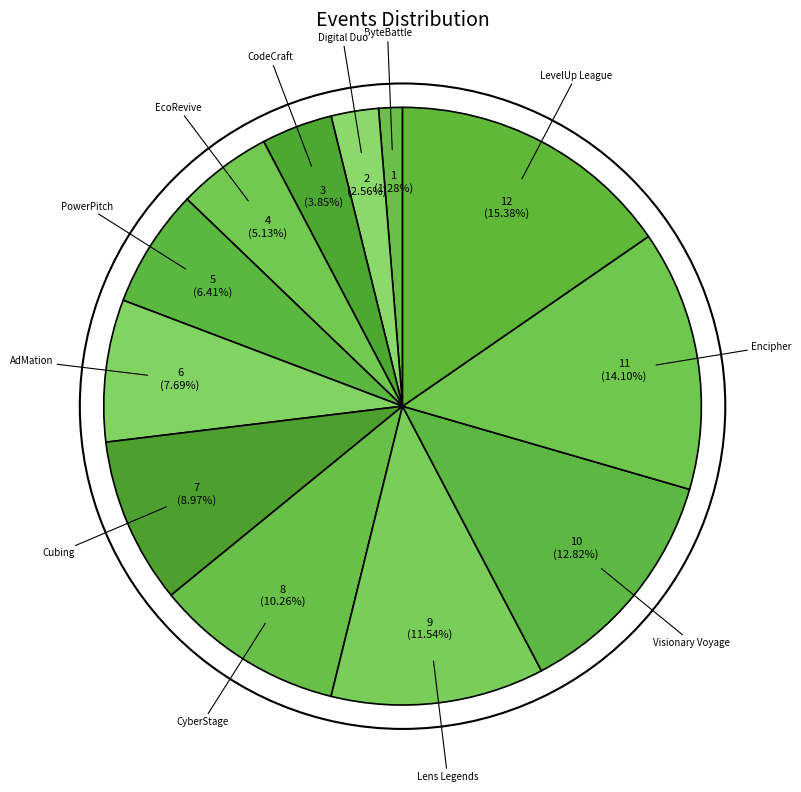

What is the change in value from EcoRevive to PowerPitch?

+1